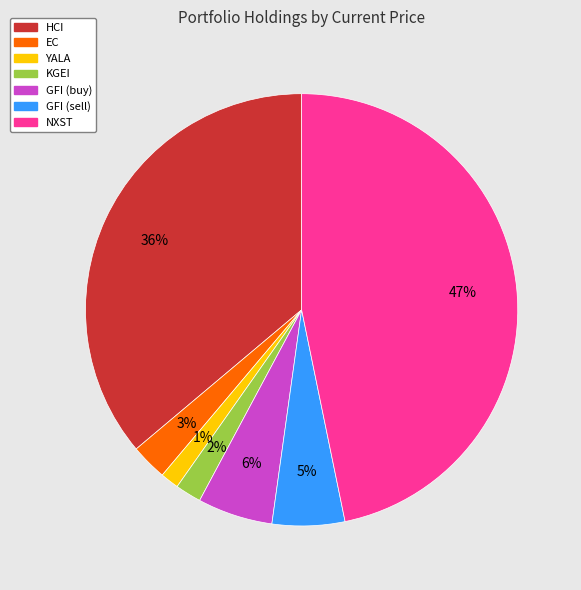

The NXST slice represents 47% of the pie. True or false?

True